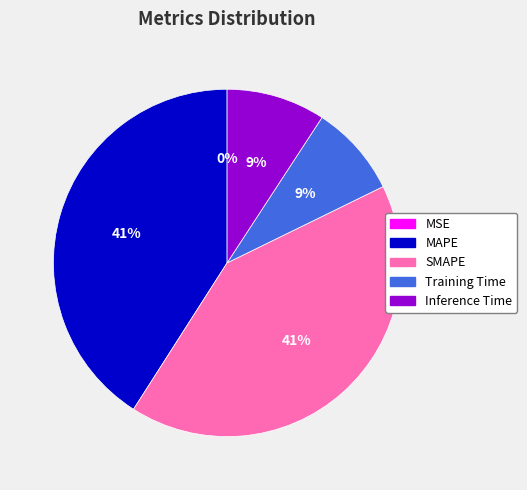

Is there a majority slice in this chart?

No